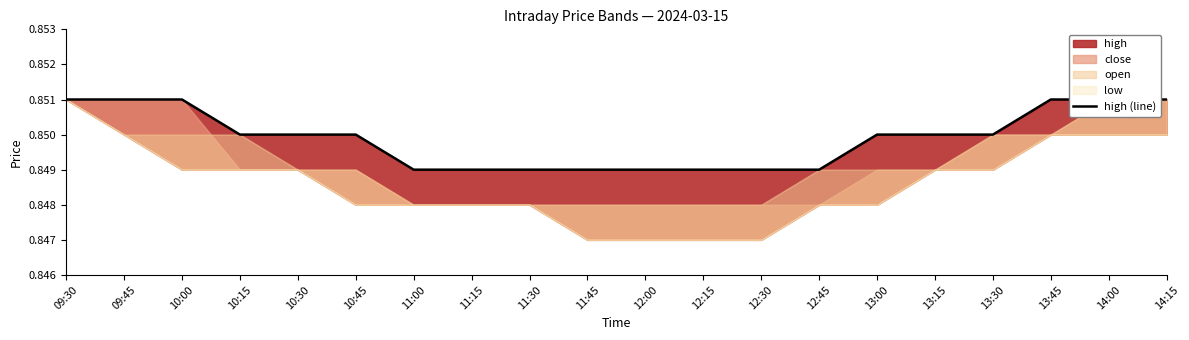

Which label corresponds to the smallest value in the chart?

11:00